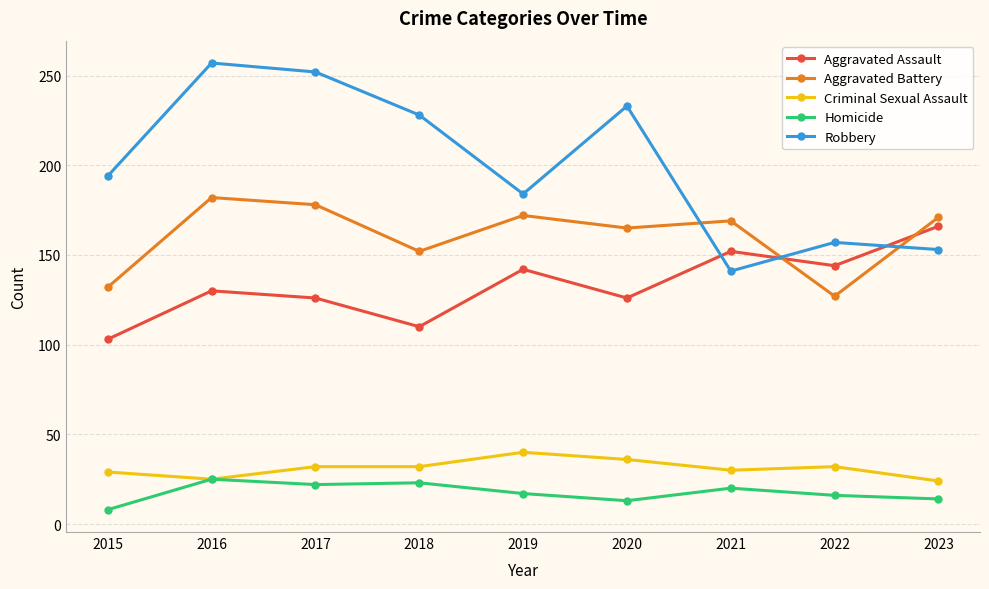

List the series in order of their peak value, lowest first.

Homicide, Criminal Sexual Assault, Aggravated Assault, Aggravated Battery, Robbery